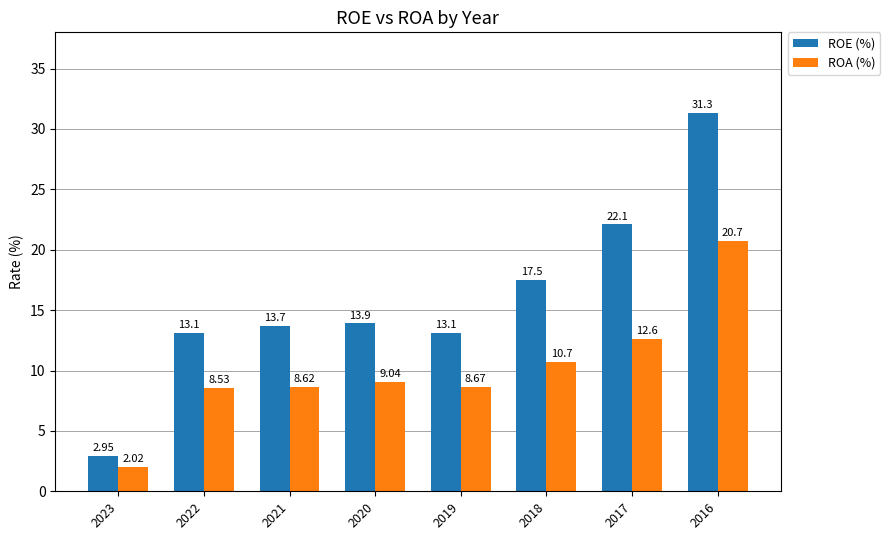

Rank the series at 2023 from lowest to highest value.

ROA (%), ROE (%)